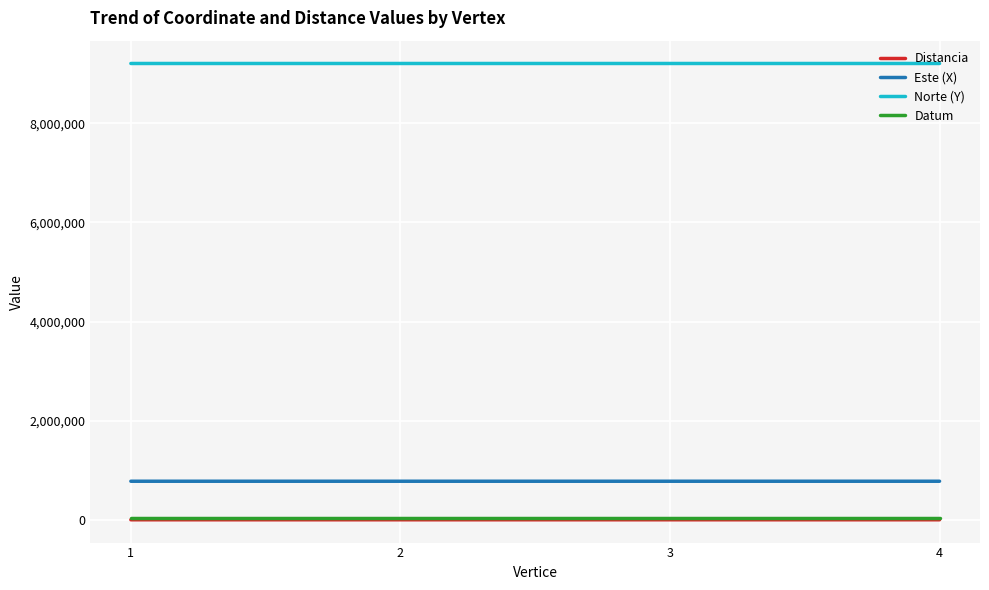

Does the chart have visible grid lines?

Yes